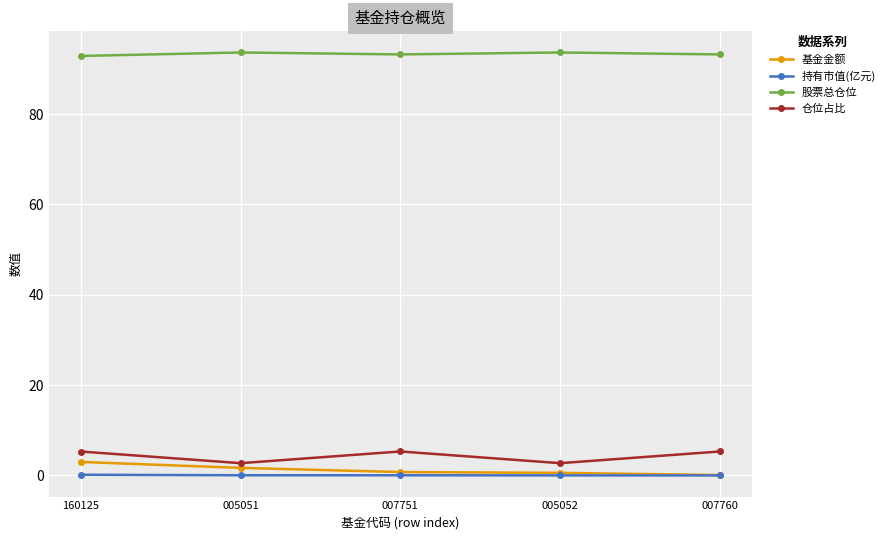

True or false: 股票总仓位 and 仓位占比 intersect in this chart.

False